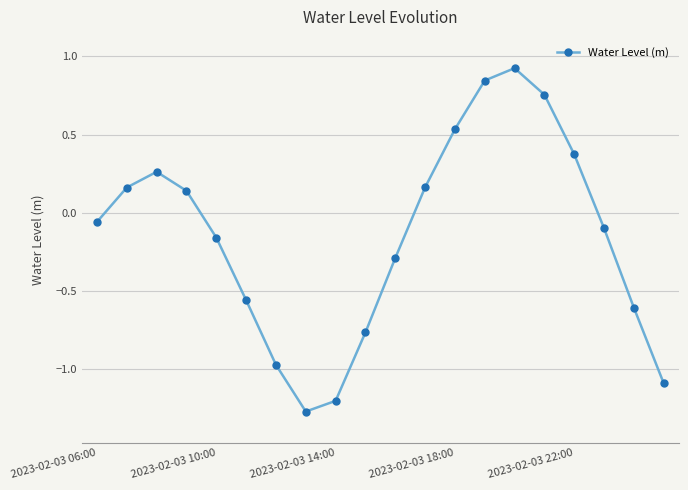

How many points are higher than both their immediate neighbors (excluding endpoints)?

2